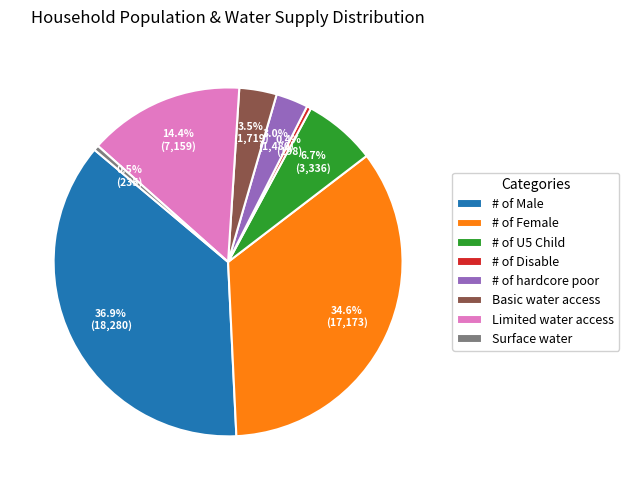

Does # of Male account for over 50% of the chart?

No